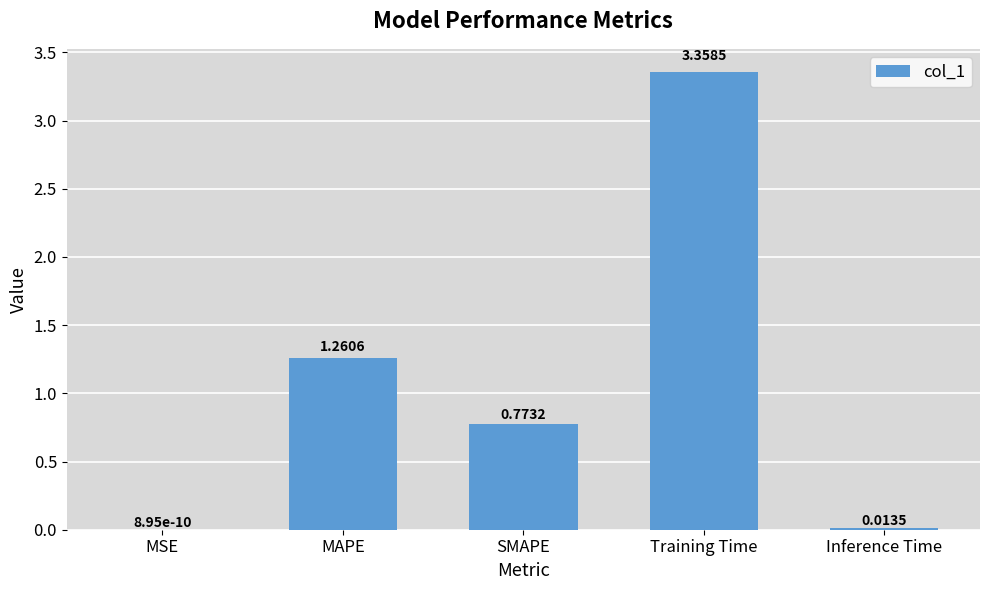

At which label is the value closest to 1?

SMAPE